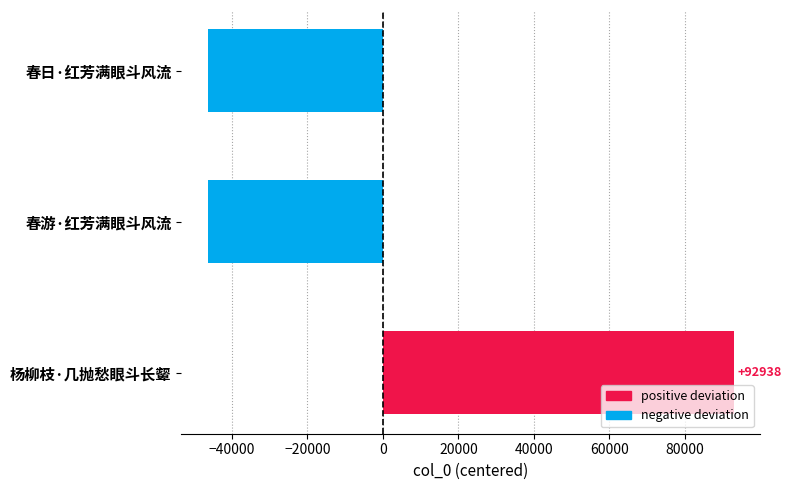

What is the minimum value shown in the chart?

-46470